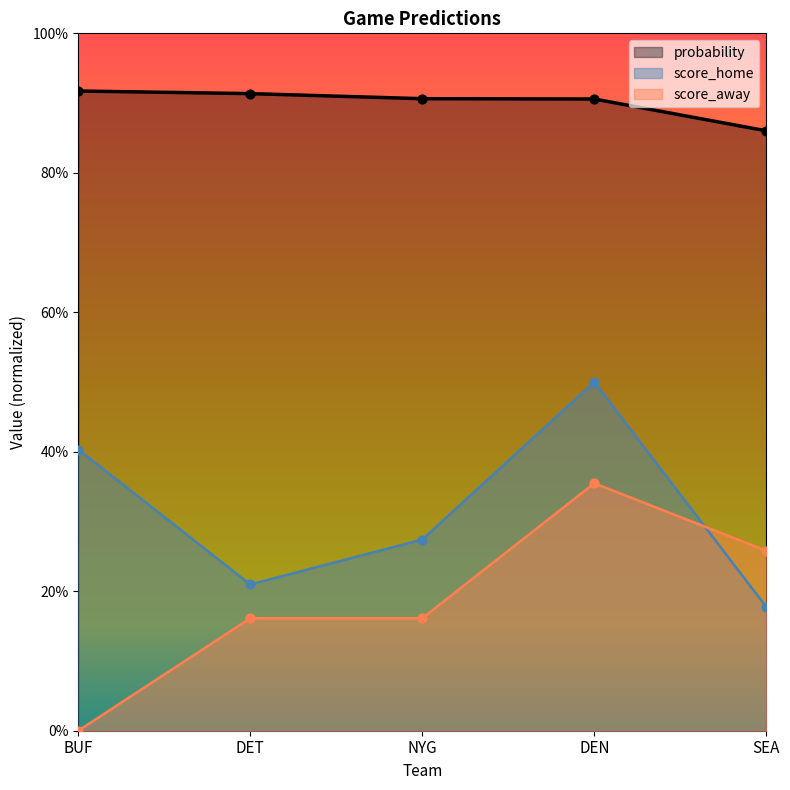

At how many categories does at least one series exceed 0?

5